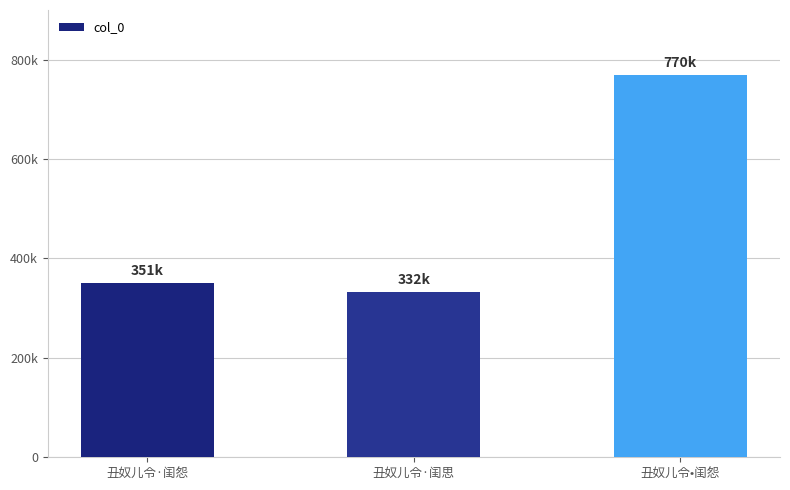

Reading right to left, list all the values displayed in this chart.

769955	331839	350766